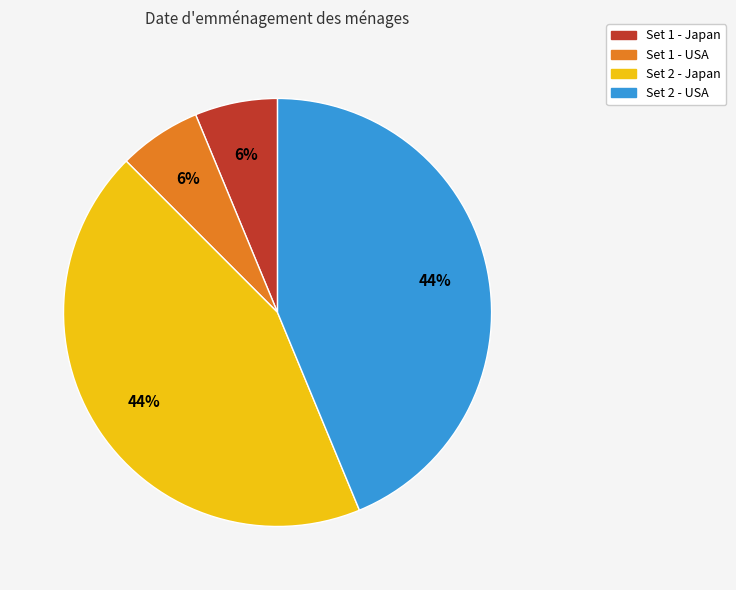

Approximately how many times larger is the value at Set 1 - Japan compared to Set 1 - USA?

1.0